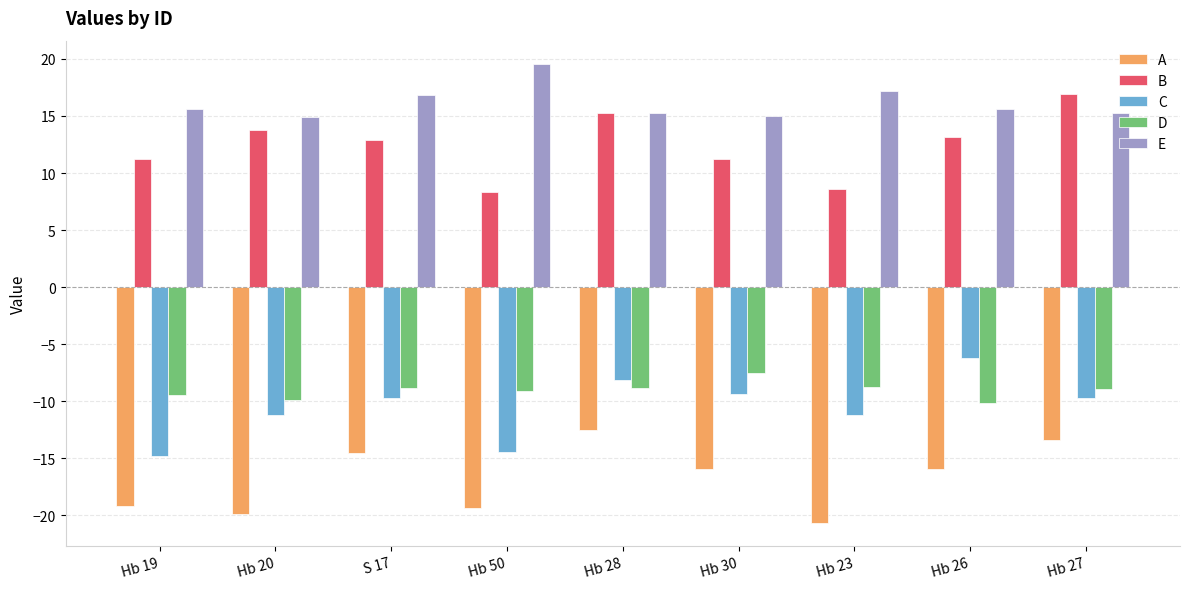

Rank the series at S 17 from highest to lowest value.

E, B, D, C, A